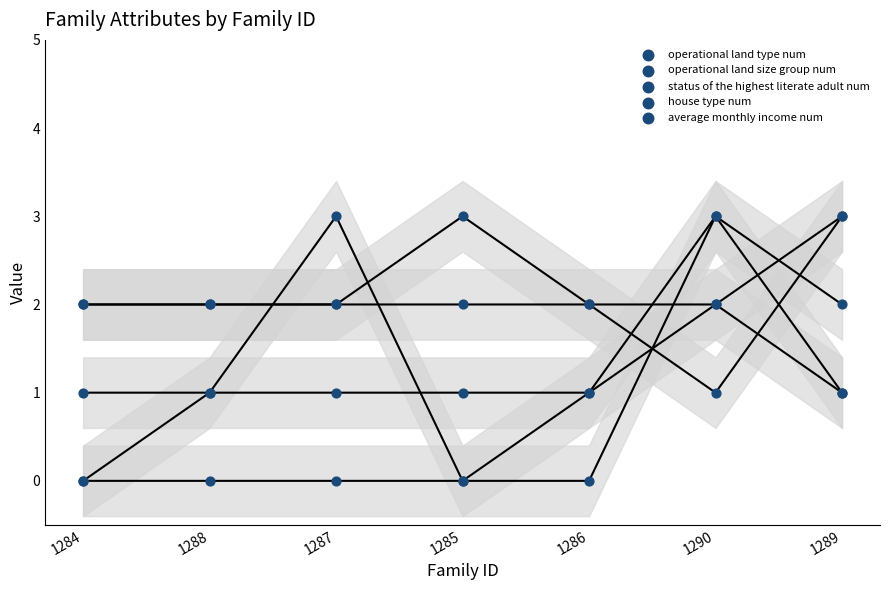

Which series contains the highest Y value?

operational land type num